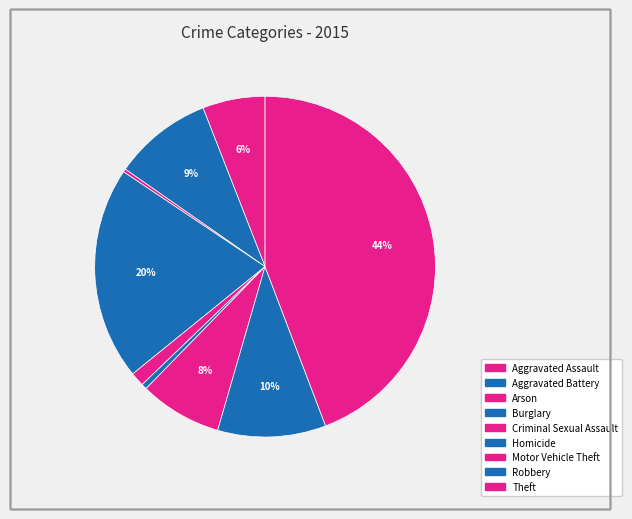

How many segments does this pie chart have?

9